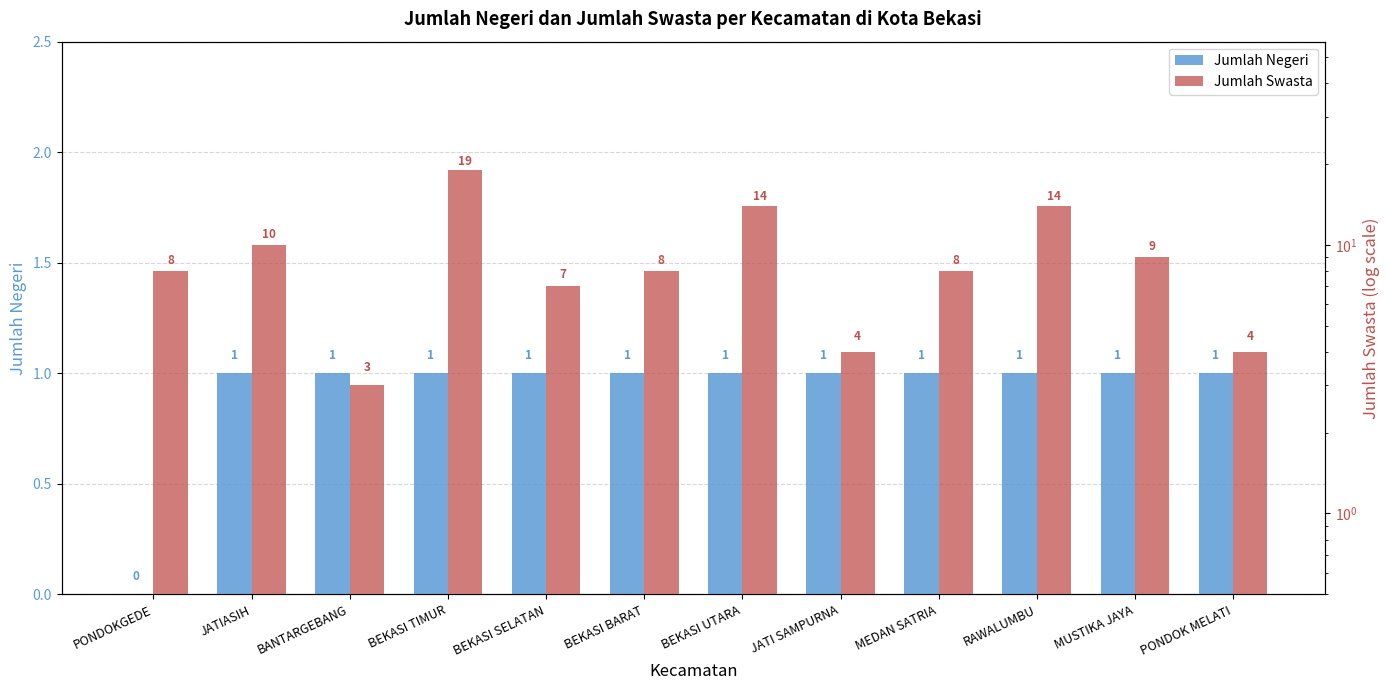

Which has a higher value, RAWALUMBU or JATIASIH?

RAWALUMBU